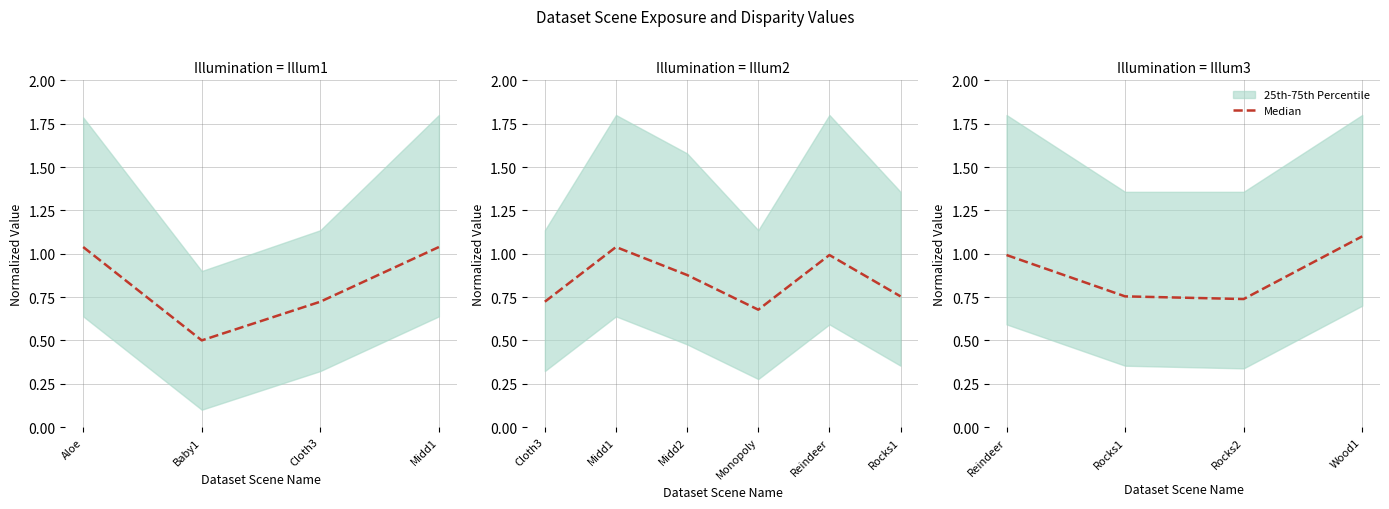

Which category has the highest value across all series?

Wood1